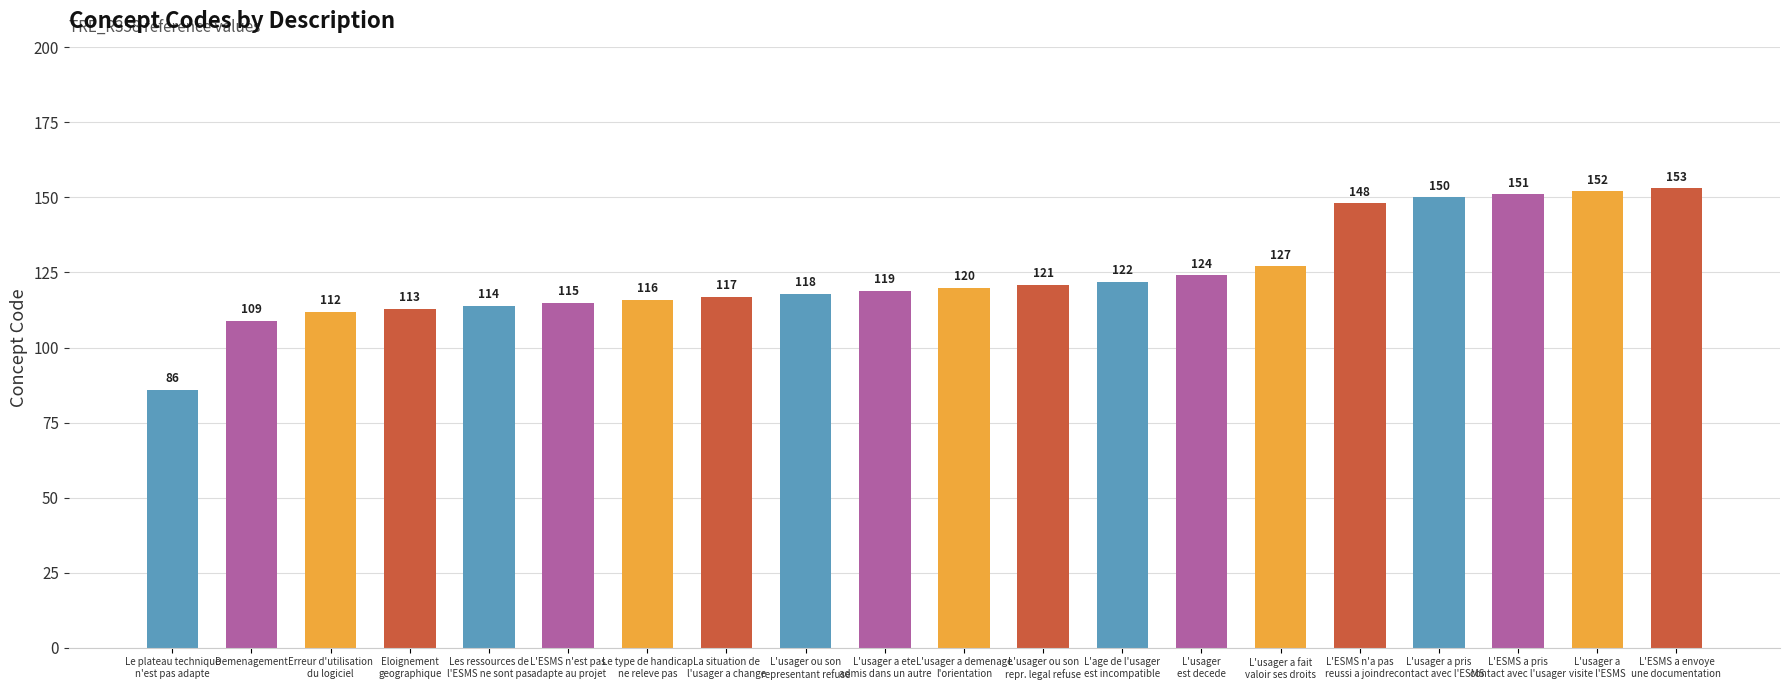

List the labels in order of value, smallest first.

Le plateau technique
n'est pas adapte, Demenagement, Erreur d'utilisation
du logiciel, Eloignement
geographique, Les ressources de
l'ESMS ne sont pas, L'ESMS n'est pas
adapte au projet, Le type de handicap
ne releve pas, La situation de
l'usager a change, L'usager ou son
representant refuse, L'usager a ete
admis dans un autre, L'usager a demenage
l'orientation, L'usager ou son
repr. legal refuse, L'age de l'usager
est incompatible, L'usager
est decede, L'usager a fait
valoir ses droits, L'ESMS n'a pas
reussi a joindre, L'usager a pris
contact avec l'ESMS, L'ESMS a pris
contact avec l'usager, L'usager a
visite l'ESMS, L'ESMS a envoye
une documentation